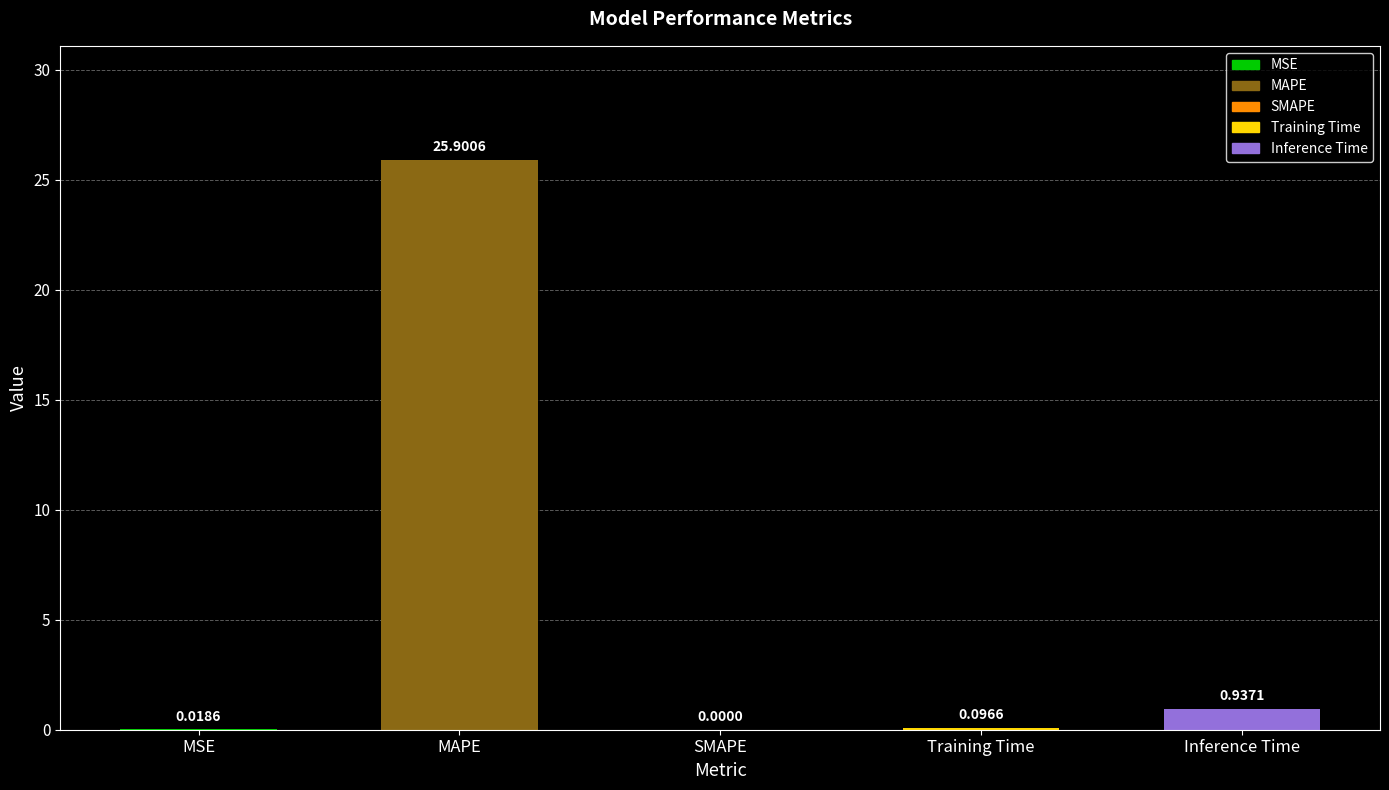

List the labels in order of value, smallest first.

SMAPE, MSE, Training Time, Inference Time, MAPE